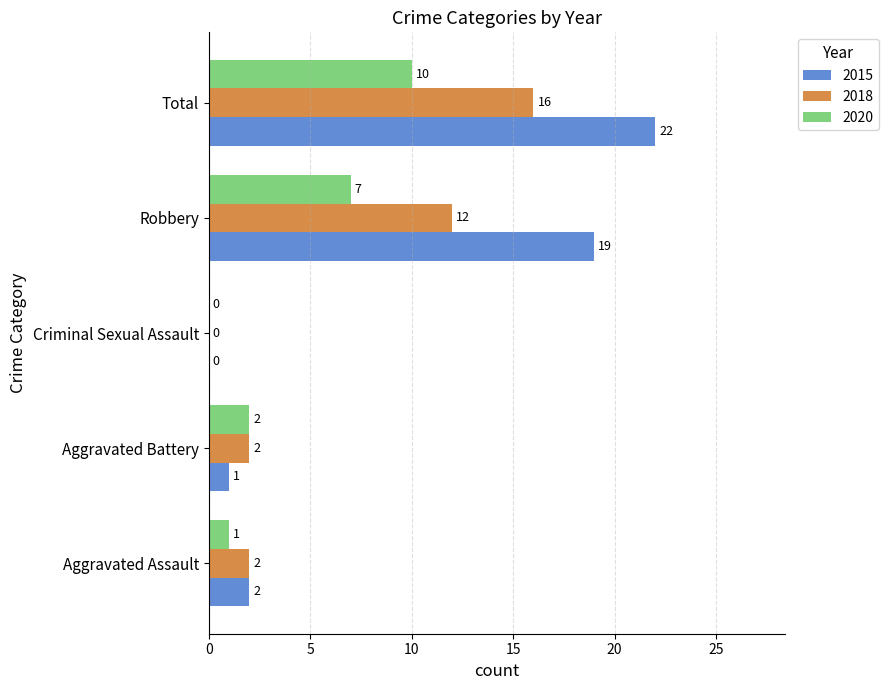

The value of 2015 at Total is 22. True or false?

True